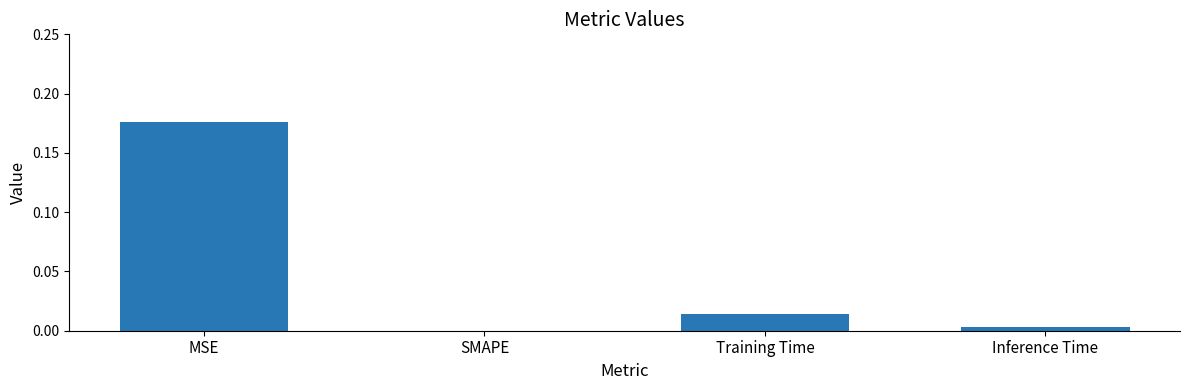

Does the chart contain stacked bars?

No